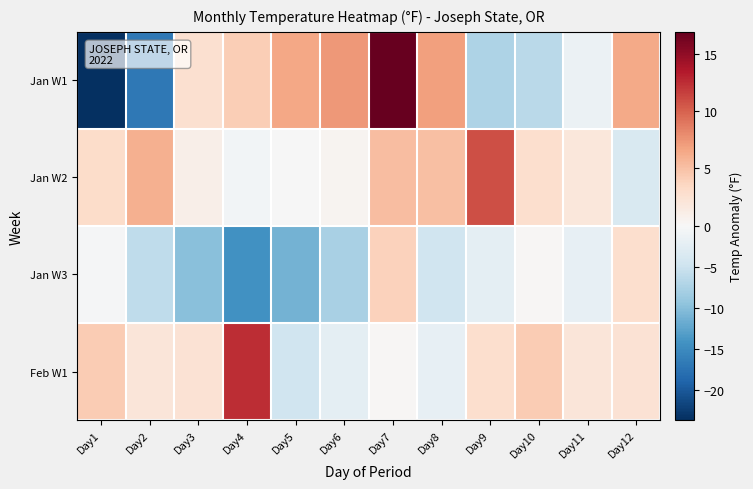

Rank the series at Day6 from lowest to highest value.

Jan W3, Feb W1, Jan W2, Jan W1